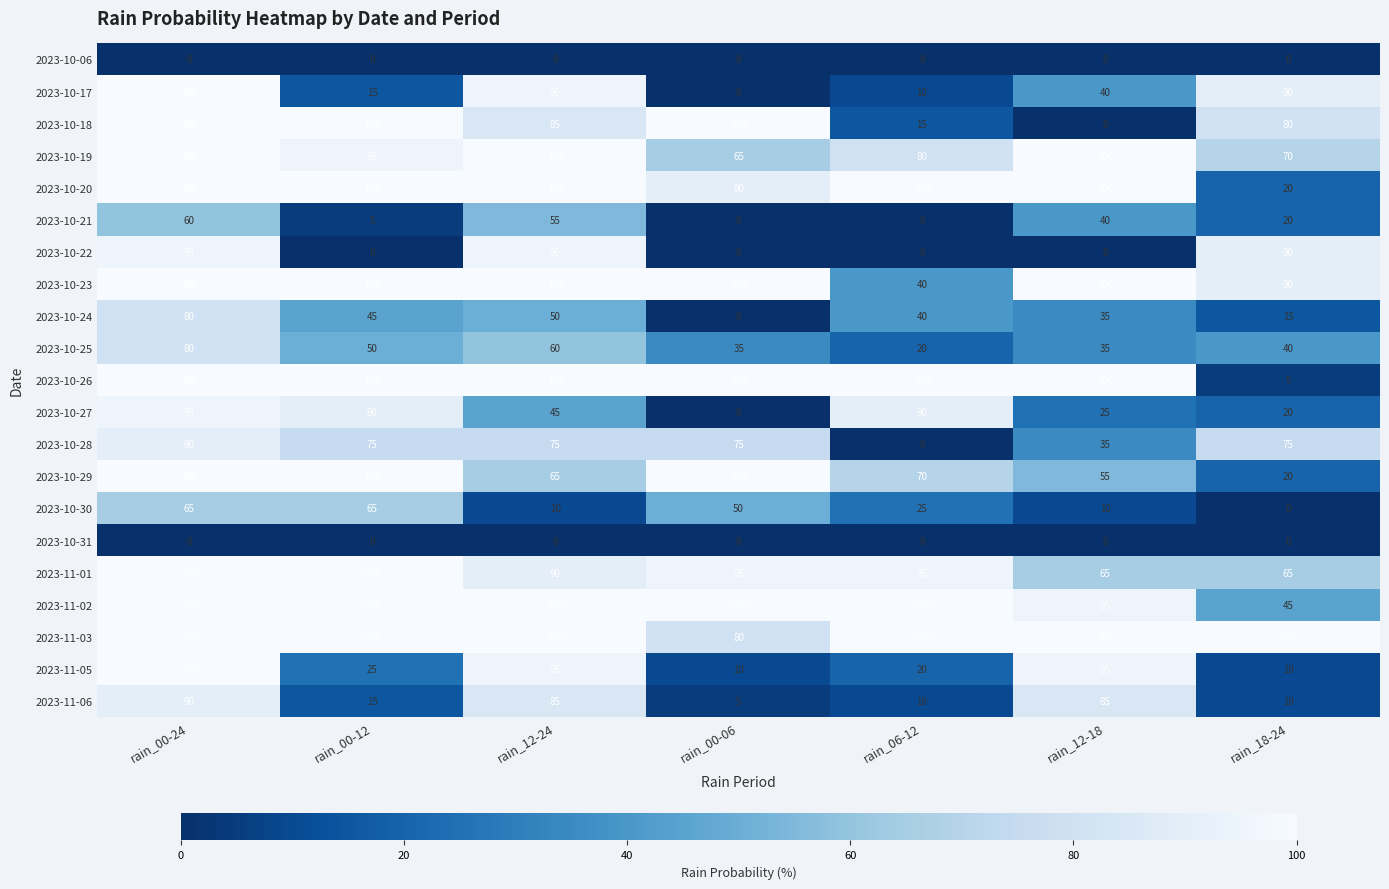

List the labels in order of 2023-10-24 value, smallest first.

rain_00-06, rain_18-24, rain_12-18, rain_06-12, rain_00-12, rain_12-24, rain_00-24